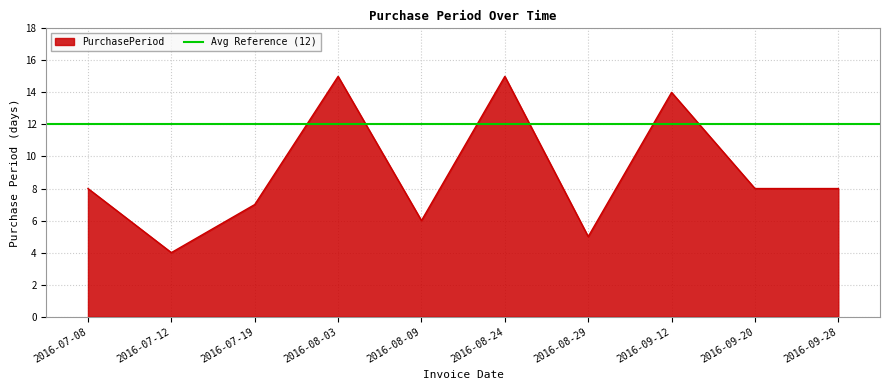

Rank the categories by value from highest to lowest.

2016-08-03, 2016-08-24, 2016-09-12, 2016-07-08, 2016-09-20, 2016-09-28, 2016-07-19, 2016-08-09, 2016-08-29, 2016-07-12